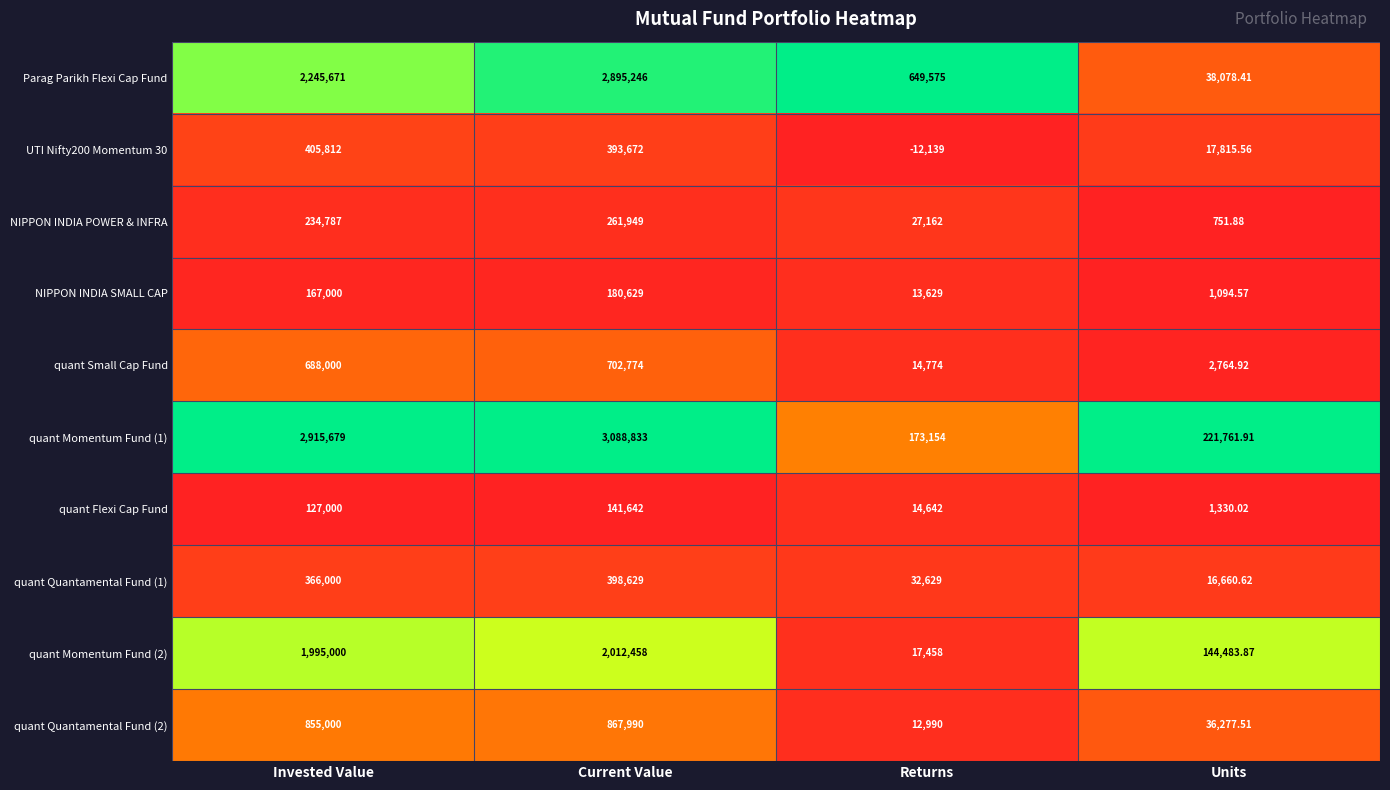

Between Invested Value and Current Value, which series saw the biggest shift?

Parag Parikh Flexi Cap Fund